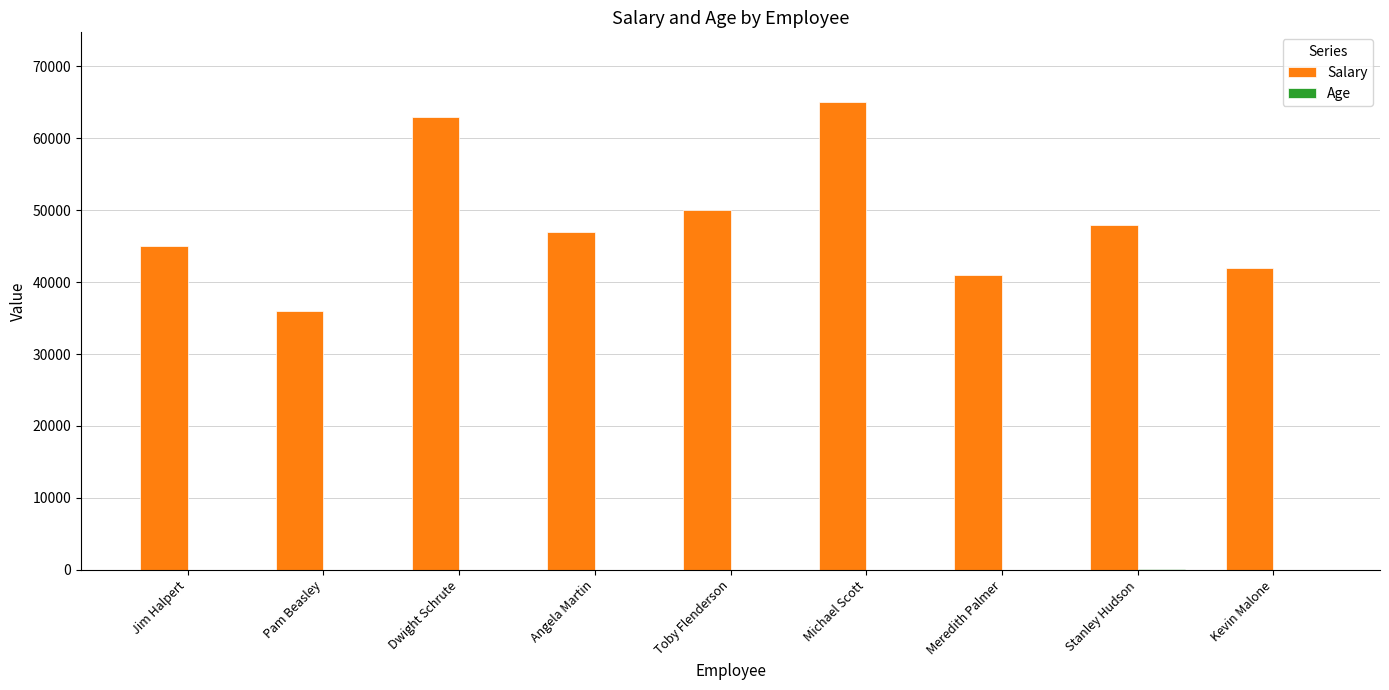

Which label corresponds to the largest value in the chart?

Michael Scott